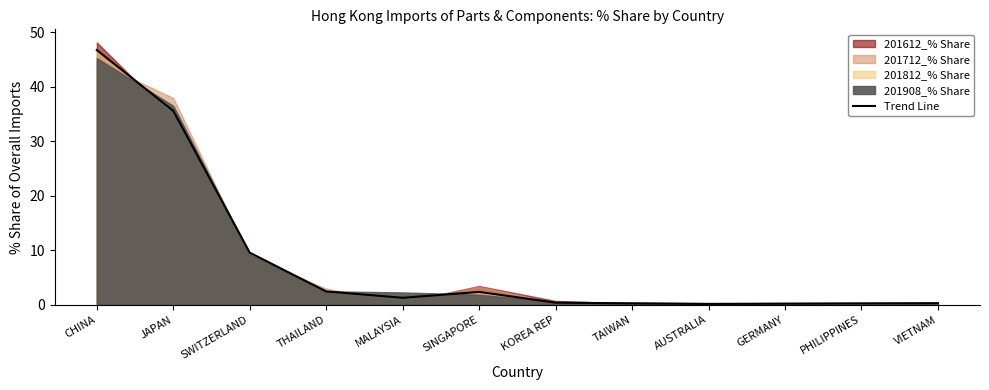

What value does the data have at CHINA?

46.8